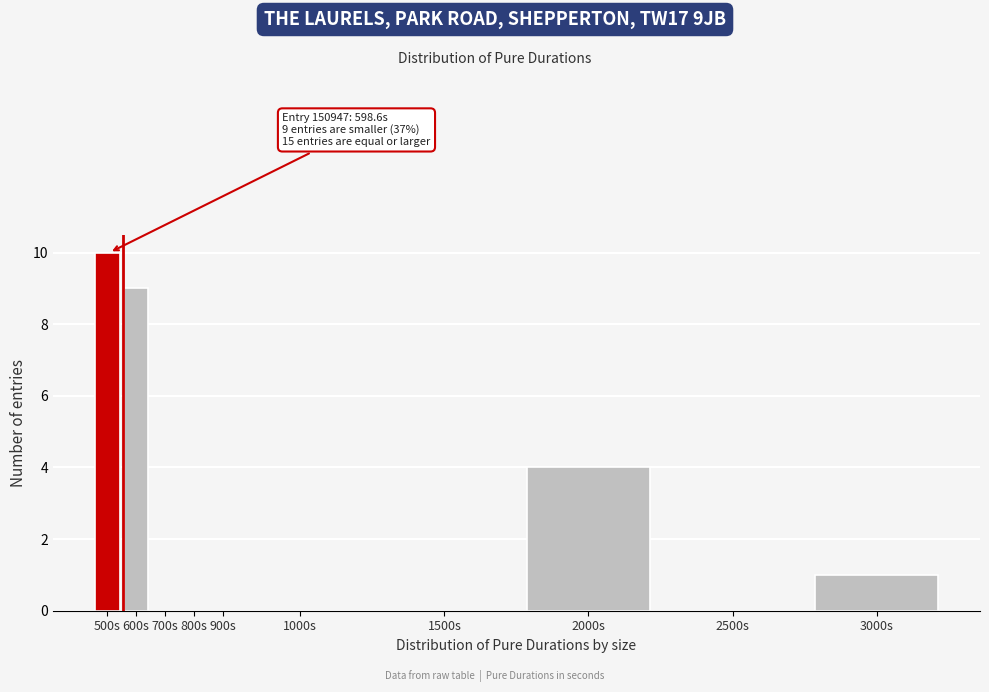

Reading left to right, what are all the values shown in this chart?

500s=10	600s=9	700s=0	800s=0	900s=0	1000s=0	1500s=0	2000s=4	2500s=0	3000s=1